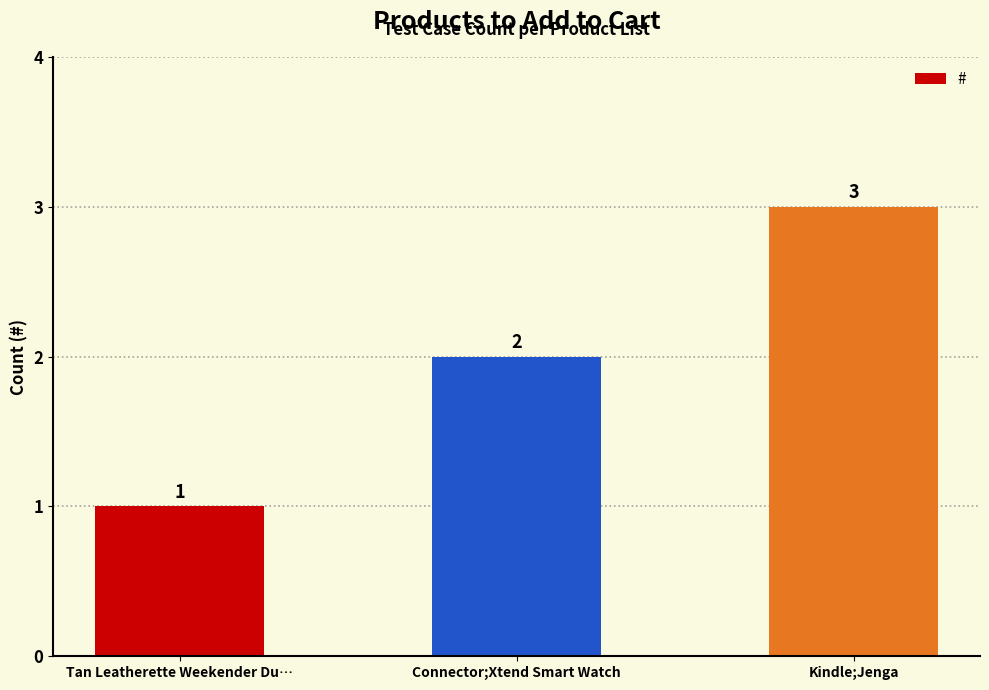

What is the maximum value shown in the chart?

3